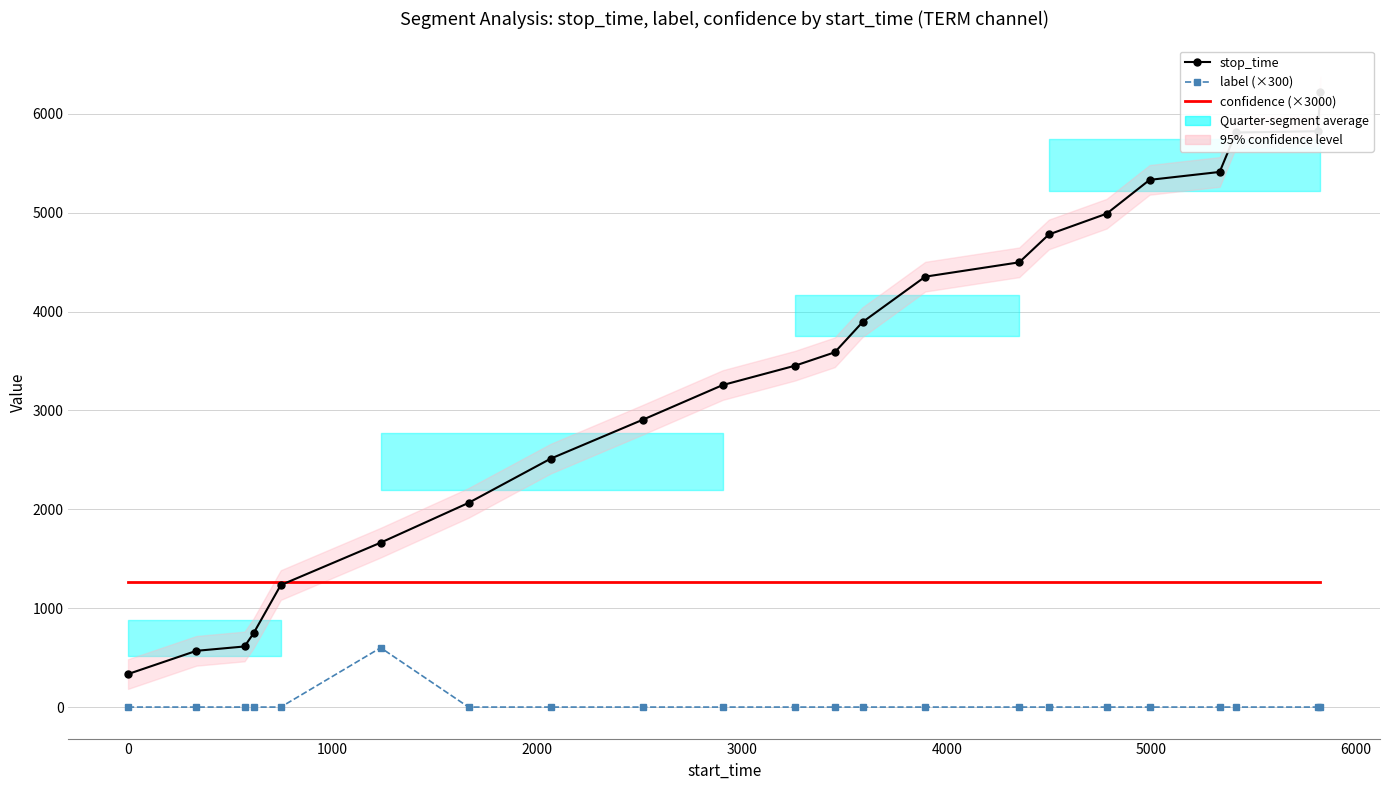

Rank the series by their average value, from highest to lowest.

stop_time, confidence (×3000), label (×300)